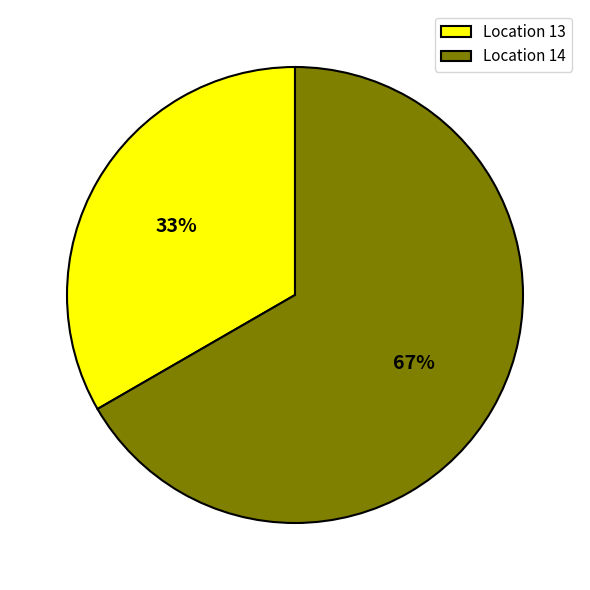

True or false: Location 13 accounts for 33% of the total.

True